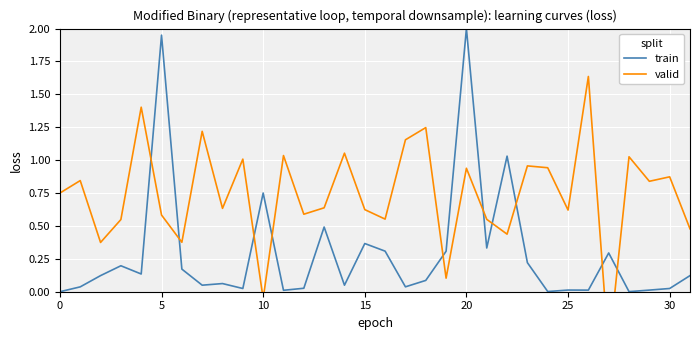

How many values in valid are below zero?

2